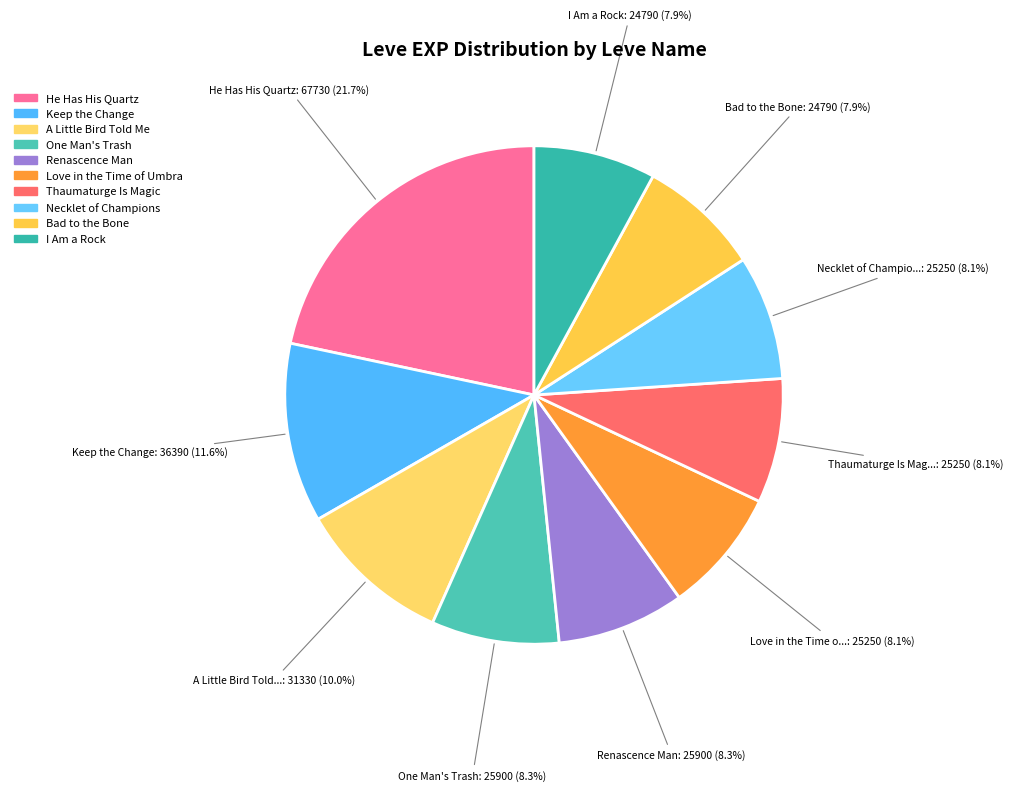

How many segments does this pie chart have?

10